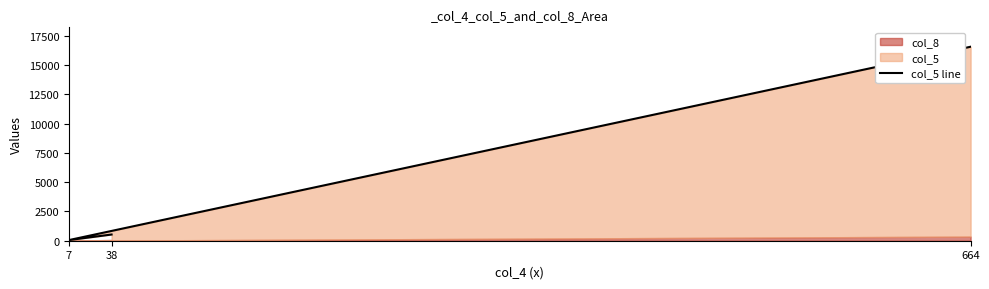

What is the label of the 2nd point from the left?

7